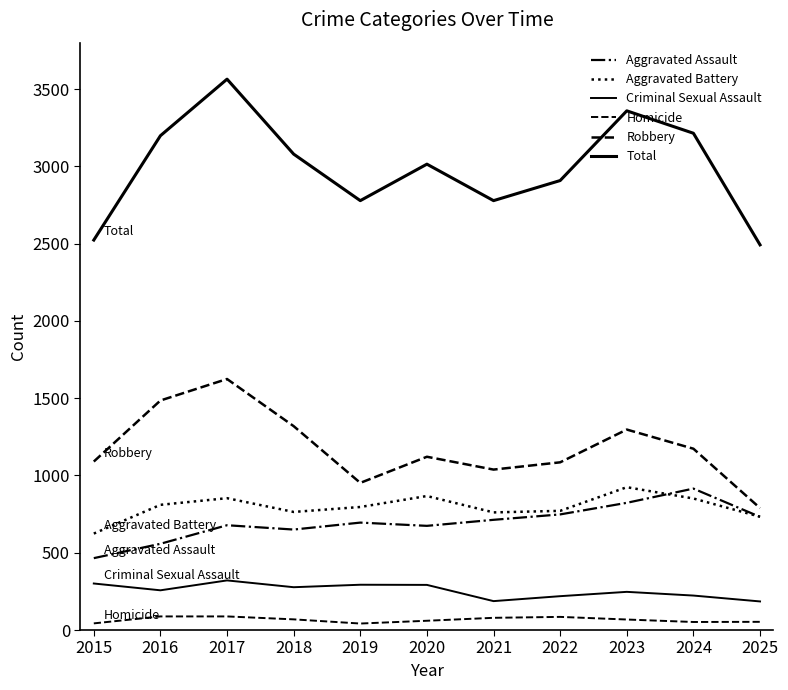

True or false: Robbery and Aggravated Battery cross at least once.

False